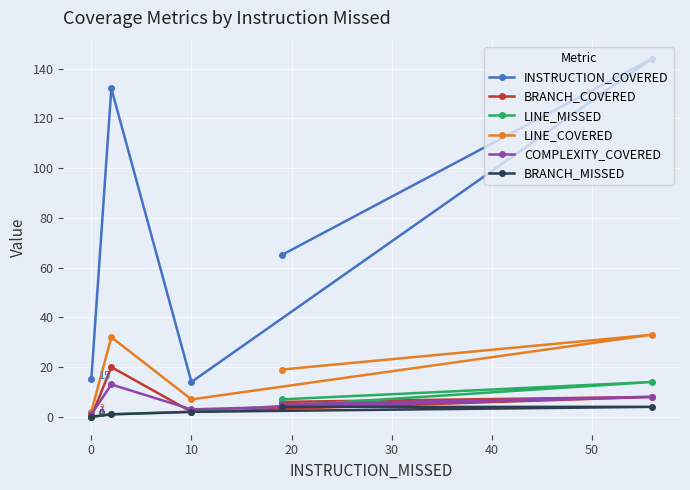

Which series has the widest spread of values?

INSTRUCTION_COVERED